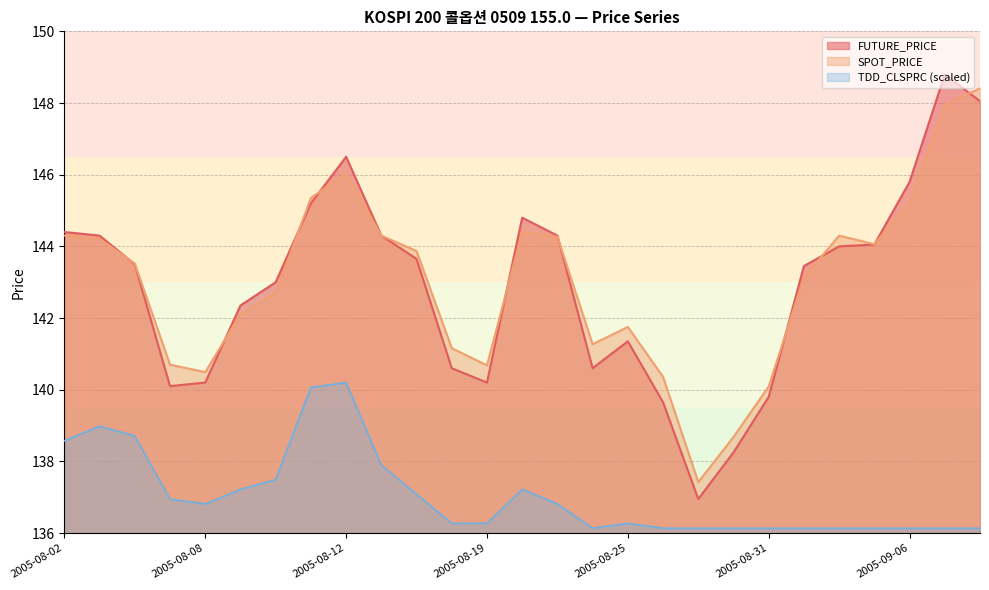

Reading left to right, list all the values displayed in this chart.

FUTURE_PRICE: 2005-08-02=144.4	2005-08-03=144.3	2005-08-04=143.5	2005-08-05=140.1	2005-08-08=140.2	2005-08-09=142.3	2005-08-10=143.0	2005-08-11=145.2	2005-08-12=146.5	2005-08-16=144.3	2005-08-17=143.7	2005-08-18=140.6	2005-08-19=140.2	2005-08-22=144.8	2005-08-23=144.3	2005-08-24=140.6	2005-08-25=141.3	2005-08-26=139.7	2005-08-29=136.9	2005-08-30=138.2	2005-08-31=139.8	2005-09-01=143.4	2005-09-02=144.0	2005-09-05=144.1	2005-09-06=145.8	2005-09-07=148.8	2005-09-08=148.1
SPOT_PRICE: 2005-08-02=144.3	2005-08-03=144.2	2005-08-04=143.5	2005-08-05=140.7	2005-08-08=140.5	2005-08-09=142.1	2005-08-10=142.7	2005-08-11=145.3	2005-08-12=146.0	2005-08-16=144.3	2005-08-17=143.9	2005-08-18=141.2	2005-08-19=140.7	2005-08-22=144.4	2005-08-23=144.3	2005-08-24=141.3	2005-08-25=141.8	2005-08-26=140.4	2005-08-29=137.4	2005-08-30=138.7	2005-08-31=140.1	2005-09-01=143.1	2005-09-02=144.3	2005-09-05=144.1	2005-09-06=145.2	2005-09-07=147.9	2005-09-08=148.4
TDD_CLSPRC: 2005-08-02=138.6	2005-08-03=139.0	2005-08-04=138.7	2005-08-05=136.9	2005-08-08=136.8	2005-08-09=137.2	2005-08-10=137.5	2005-08-11=140.1	2005-08-12=140.2	2005-08-16=137.9	2005-08-17=137.1	2005-08-18=136.3	2005-08-19=136.3	2005-08-22=137.2	2005-08-23=136.8	2005-08-24=136.1	2005-08-25=136.3	2005-08-26=136.1	2005-08-29=136.1	2005-08-30=136.1	2005-08-31=136.1	2005-09-01=136.1	2005-09-02=136.1	2005-09-05=136.1	2005-09-06=136.1	2005-09-07=136.1	2005-09-08=136.1